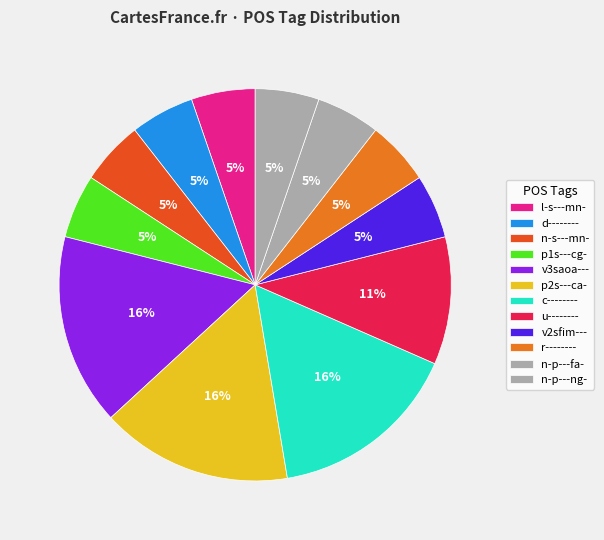

Count the number of slices in the pie.

12